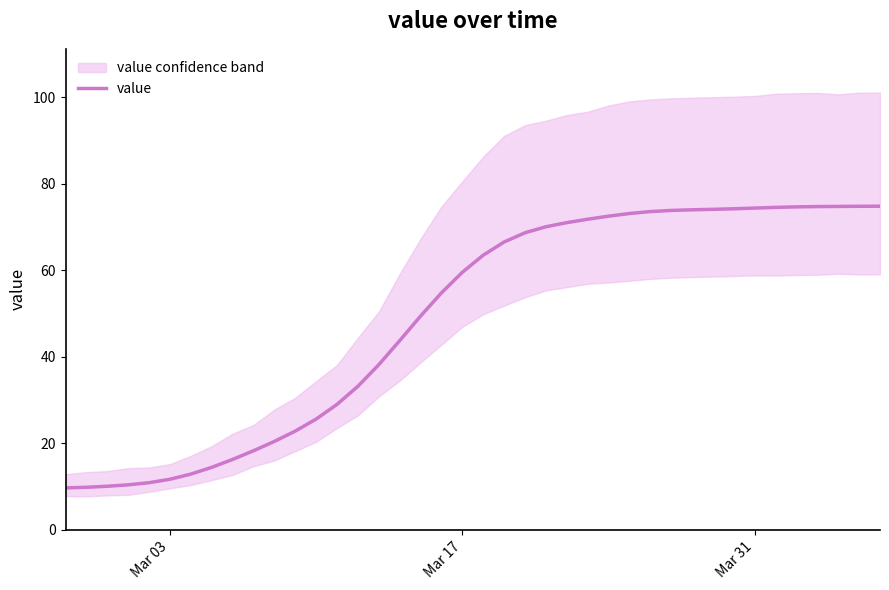

What is the minimum value for value?

9.7